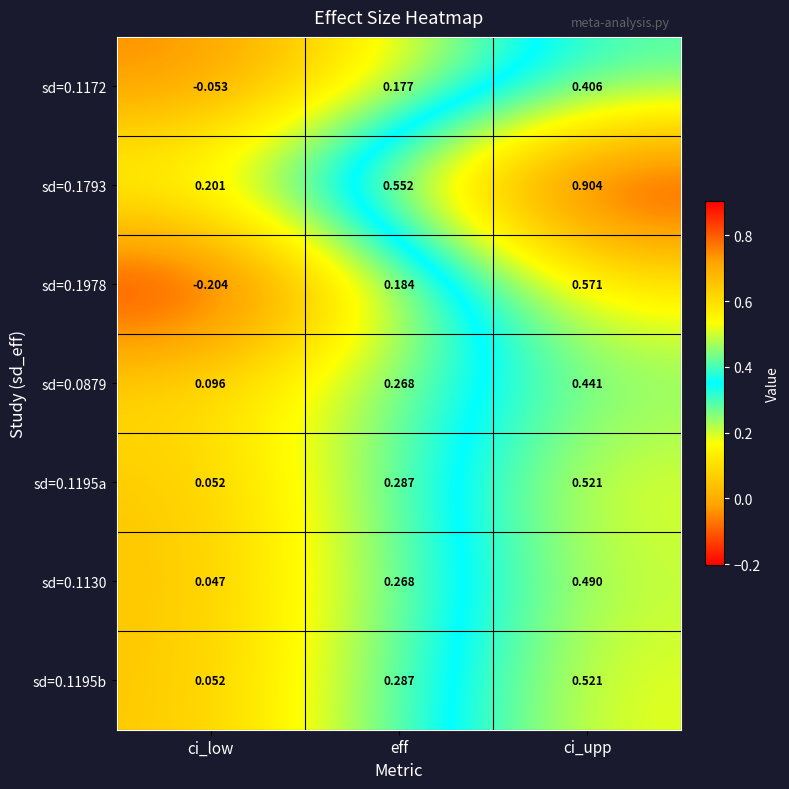

At which label is sd=0.1978 closest to 0?

eff